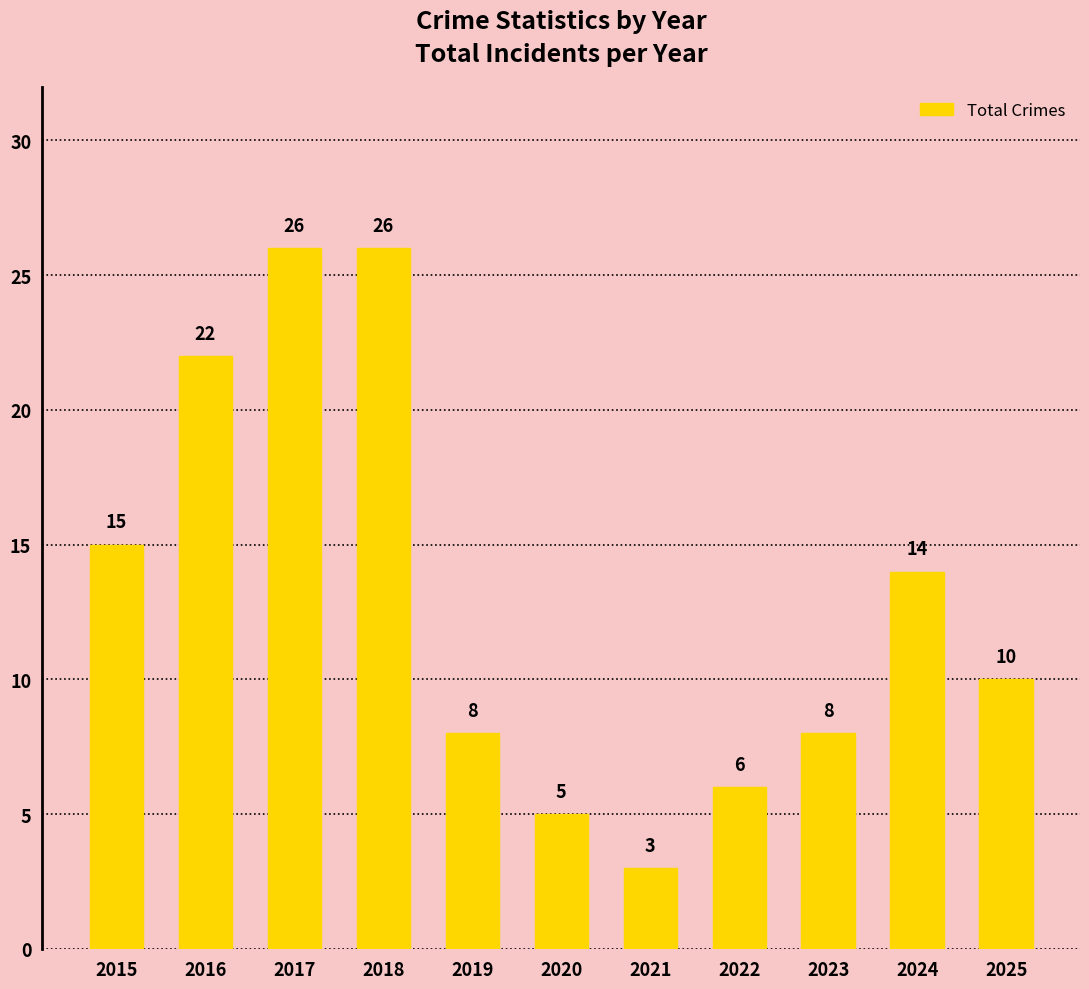

Reading left to right, transcribe all the data shown in this chart.

15	22	26	26	8	5	3	6	8	14	10